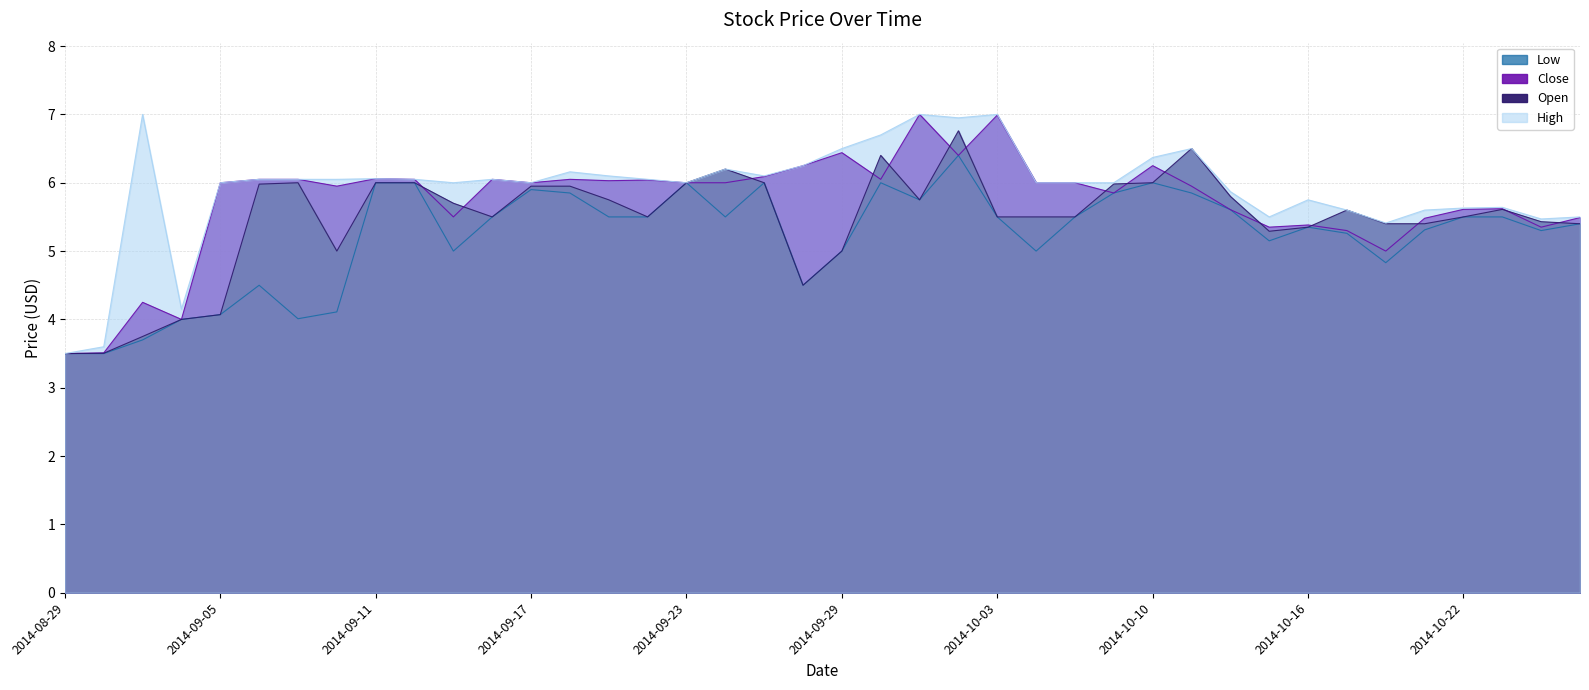

What is the difference between the Open values at 2014-10-23 and 2014-09-10?

0.6